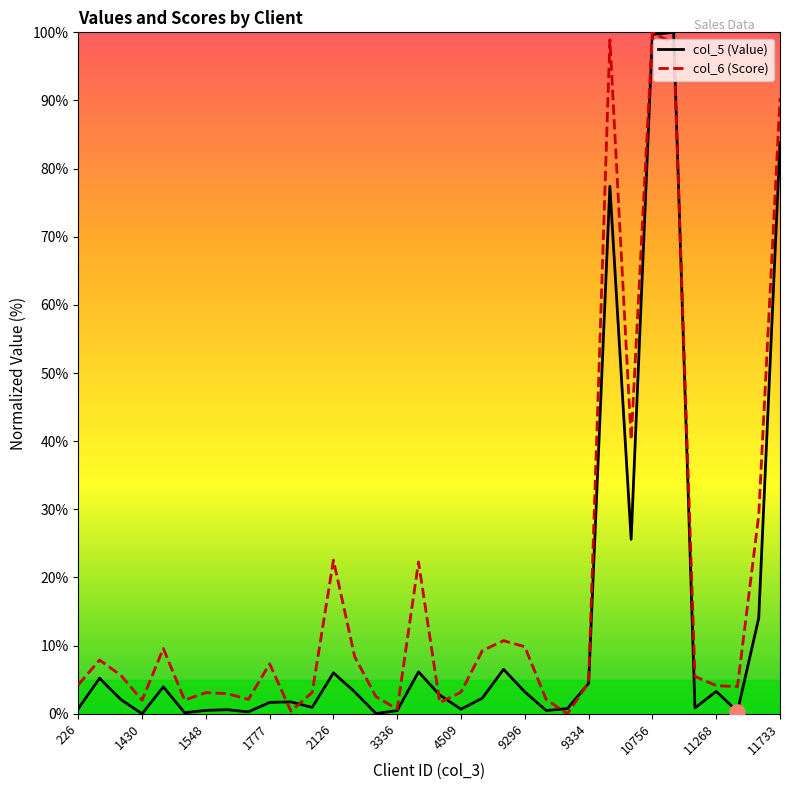

Which series has the largest total across all categories?

col_6 (Score)